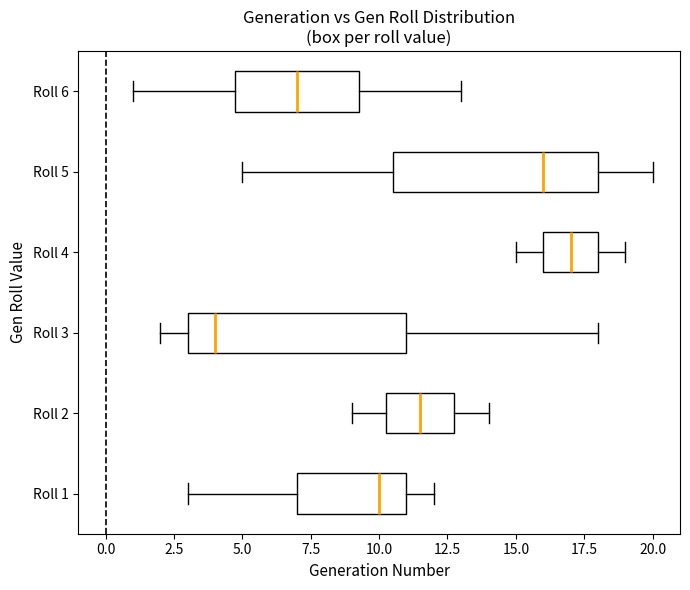

Comparing the boxes themselves (not the whiskers), which one is the widest?

Roll 3